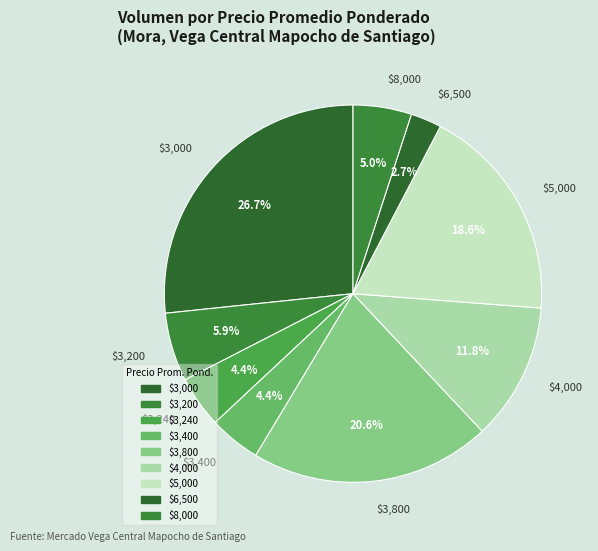

Does $3,240 account for over 50% of the chart?

No